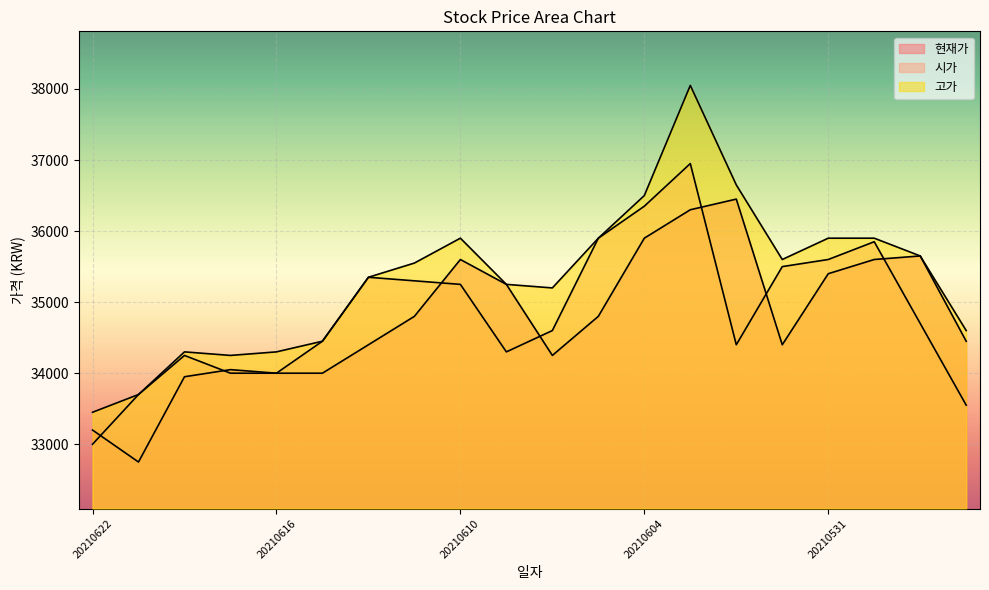

What is the difference between the 현재가 values at 20210618 and 20210622?

750